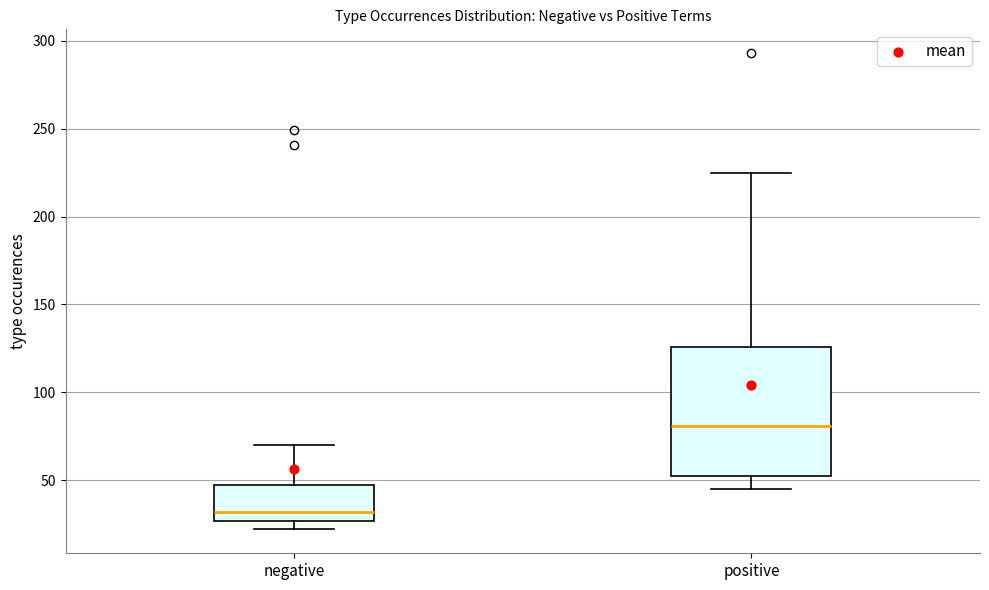

Where is the lower edge of the box for positive on the y-axis? The values are not printed on the chart, so give them approximately, as read against the axis.

50